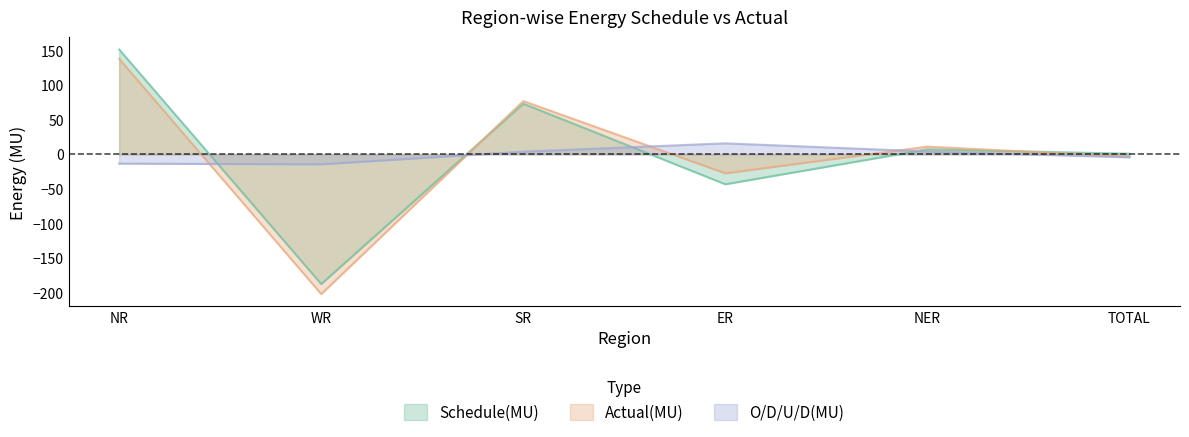

Reading left to right, list all the values displayed in this chart.

Schedule(MU): NR=151.7	WR=-187.8	SR=73.2	ER=-43.4	NER=7.1	TOTAL=0.8
Actual(MU): NR=138.2	WR=-202.3	SR=77.0	ER=-27.6	NER=11.1	TOTAL=-3.6
O/D/U/D(MU): NR=-13.5	WR=-14.5	SR=3.8	ER=15.8	NER=4.0	TOTAL=-4.4